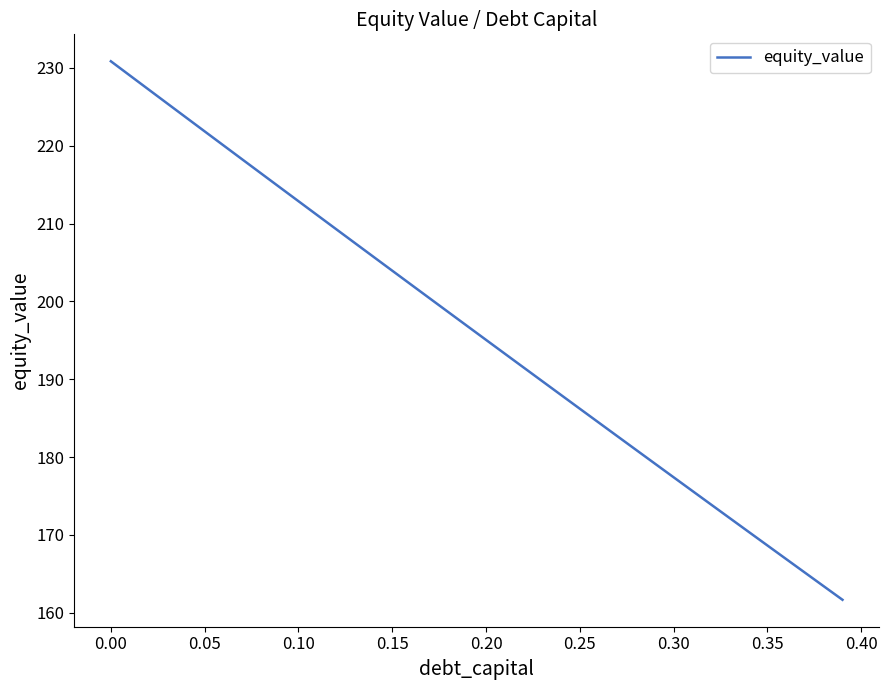

What is the minimum value shown in the chart?

161.7